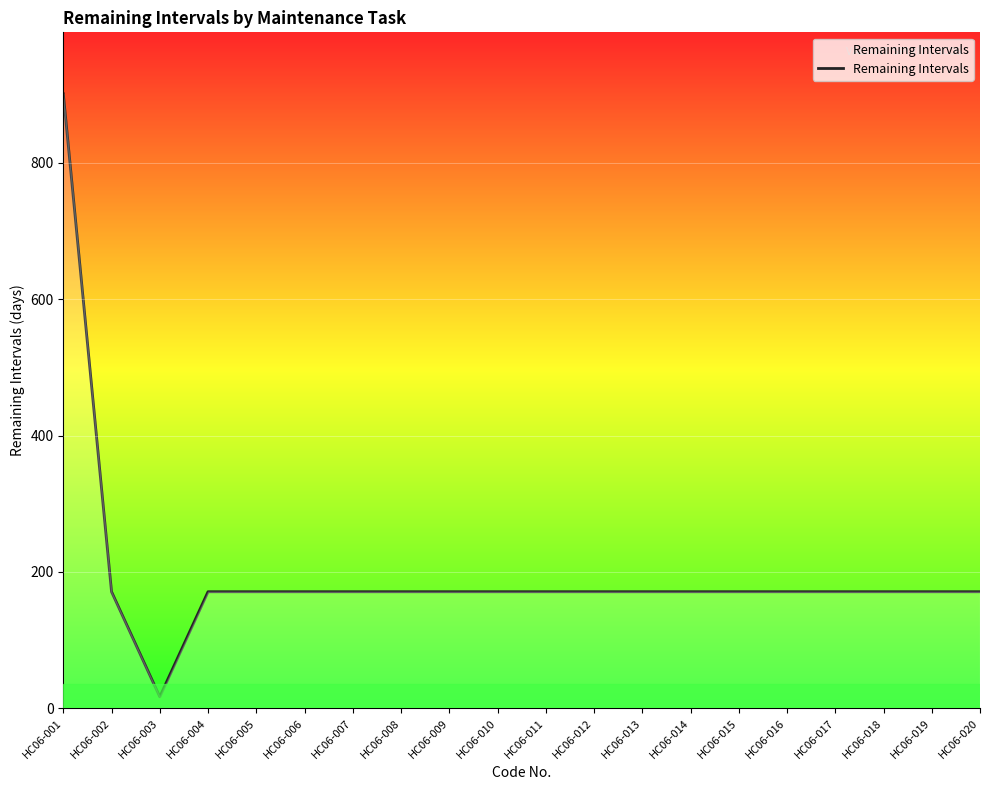

What is the smallest value displayed?

17